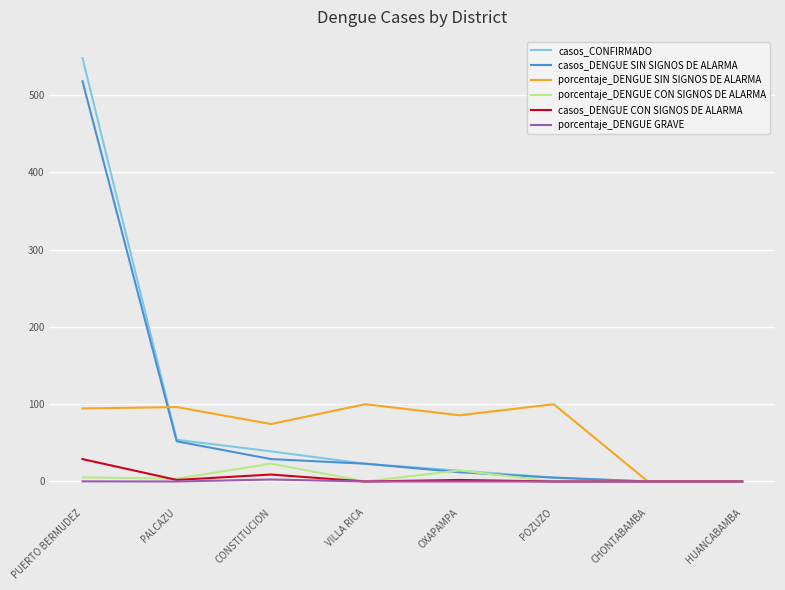

At which label does porcentaje_DENGUE CON SIGNOS DE ALARMA first exceed 3?

PUERTO BERMUDEZ